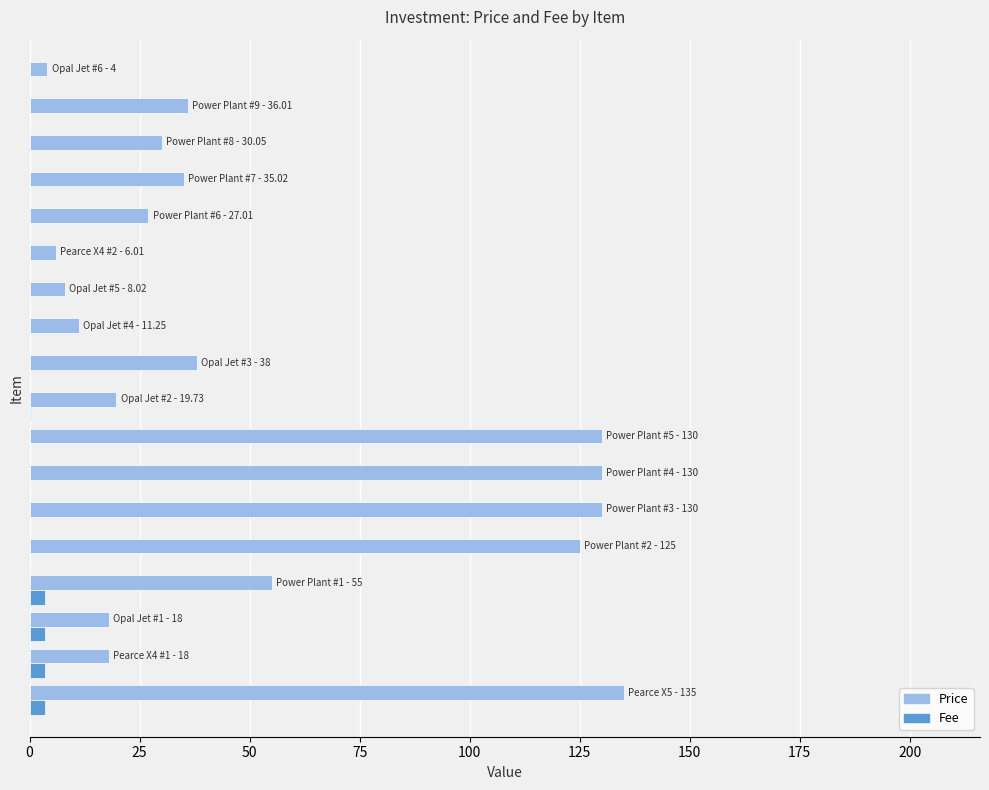

Count the number of data series in this chart.

2